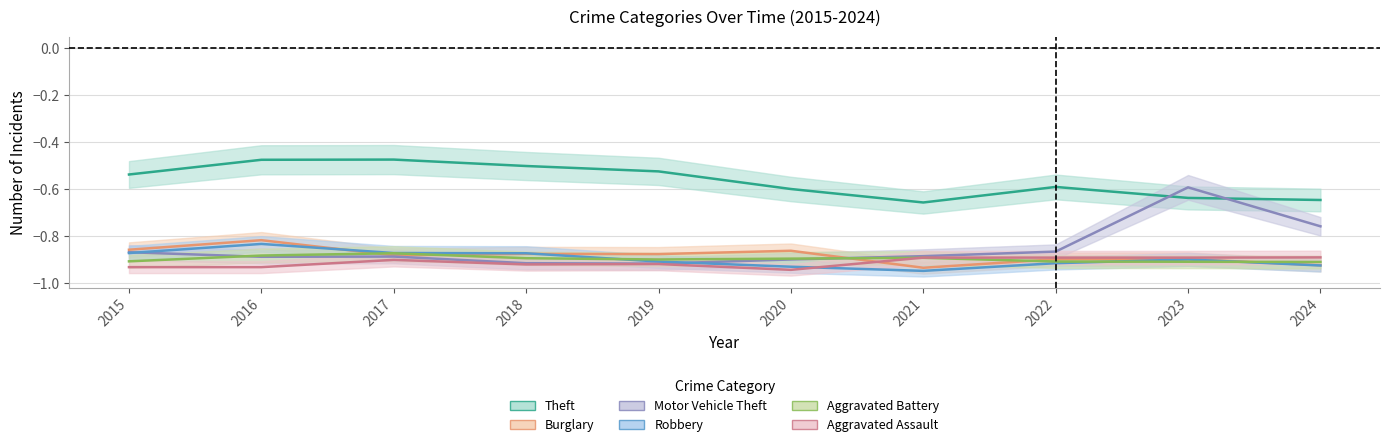

What are all the series names shown in the legend?

Theft, Burglary, Motor Vehicle Theft, Robbery, Aggravated Battery, Aggravated Assault